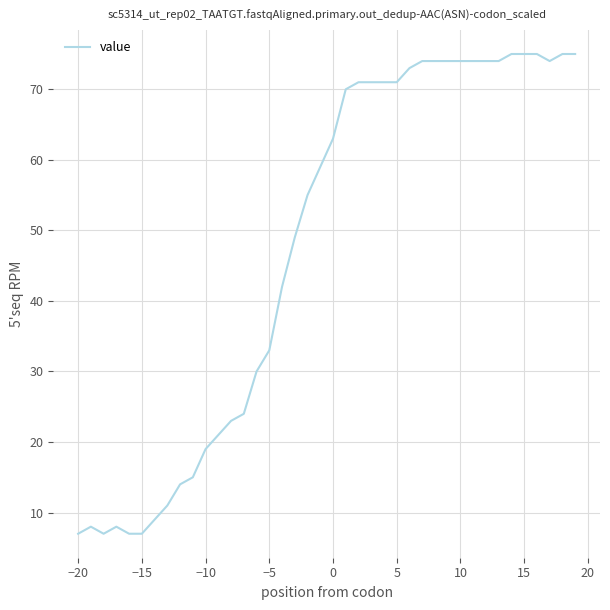

What is the smallest value displayed?

7